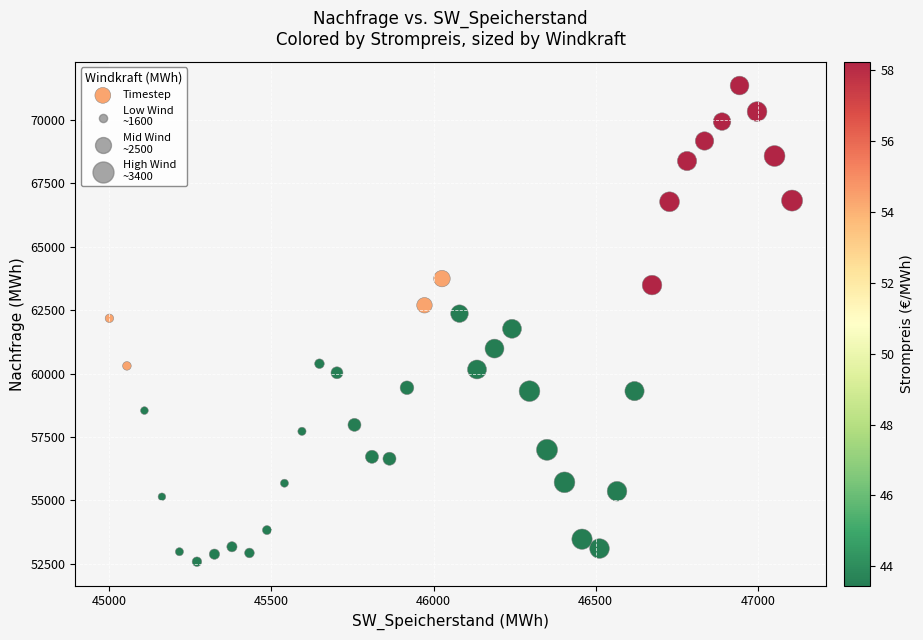

What is the range of Y values (max minus min)?

18765